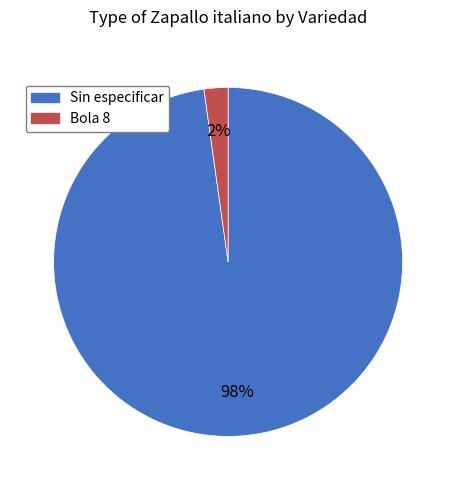

Is there any slice that represents more than half of the pie?

Yes